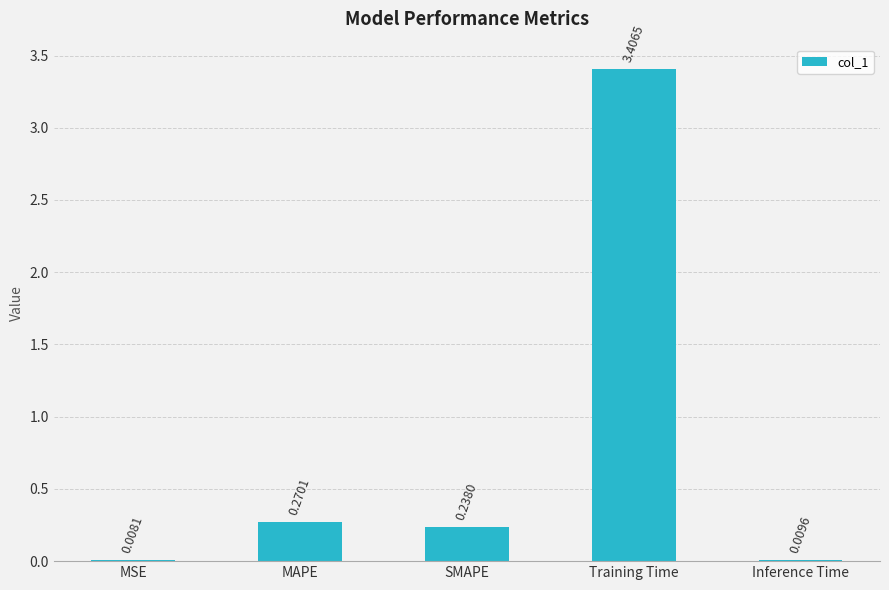

At which label is the value closest to 1?

MAPE